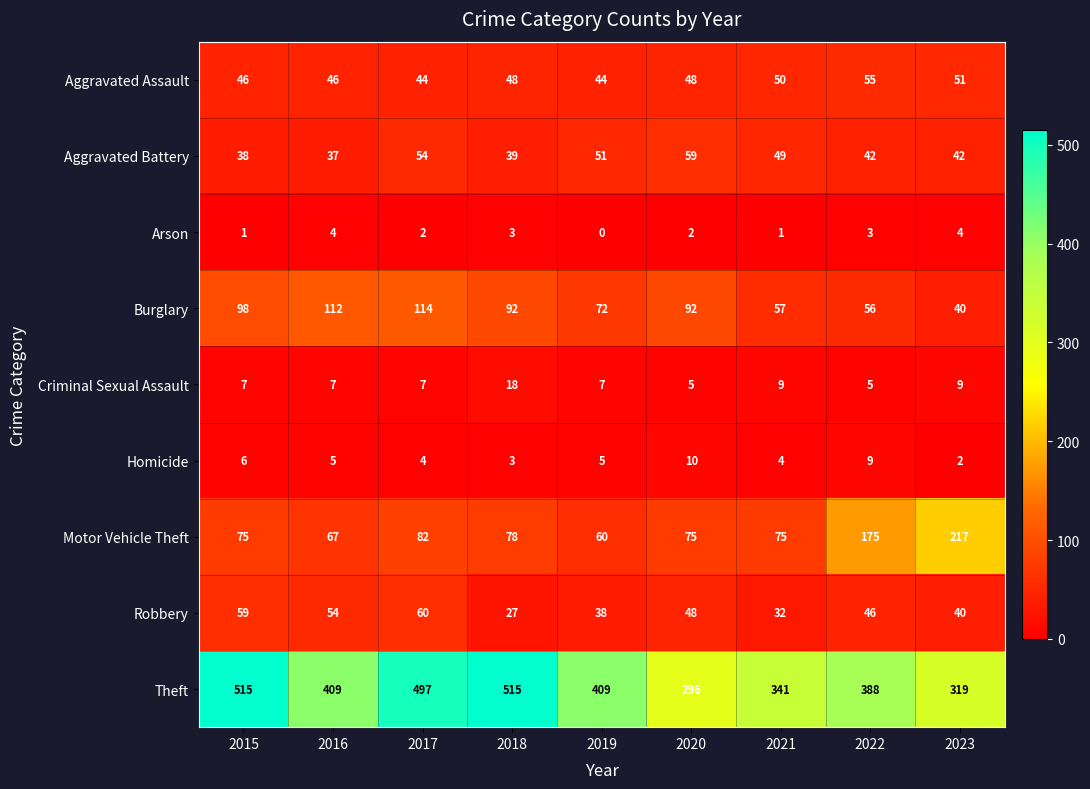

Is it true that Robbery equals 40 at 2023?

True